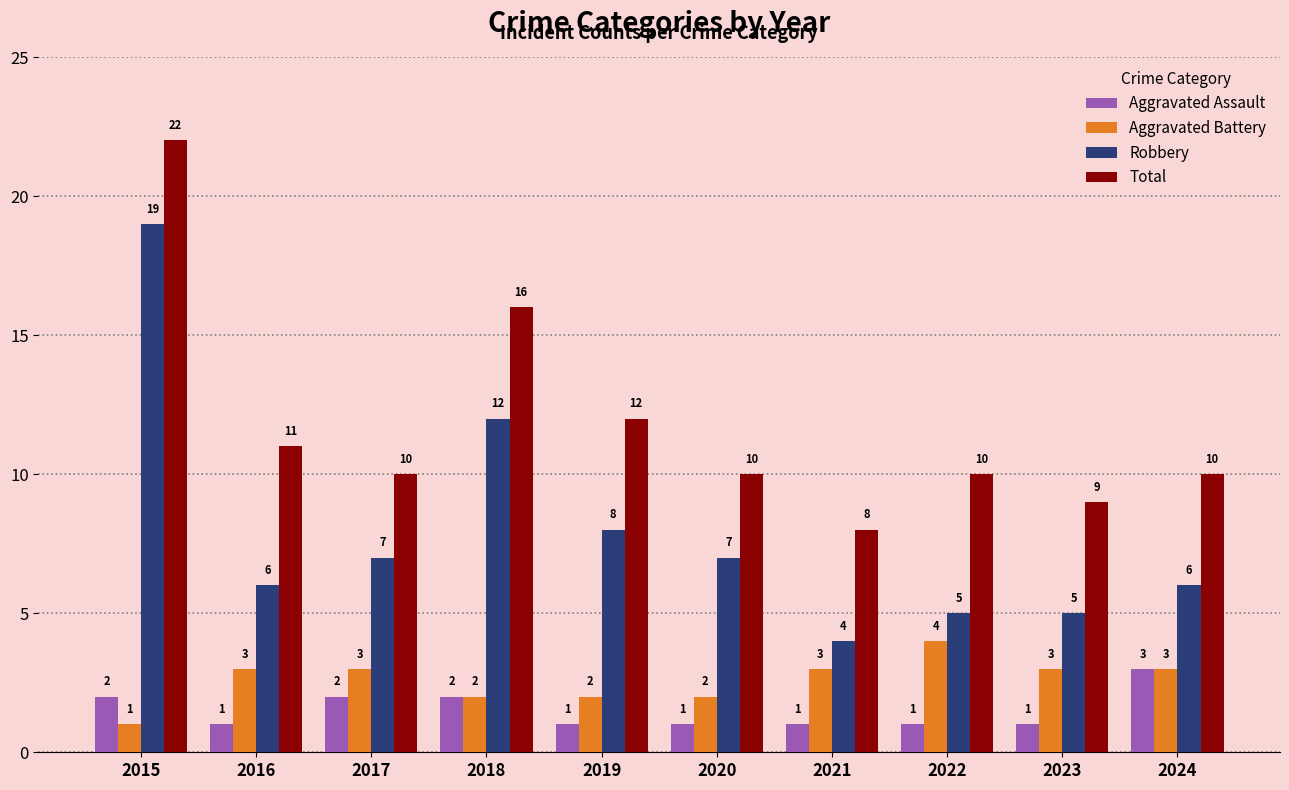

How many values in the Aggravated Assault series exceed 1?

4